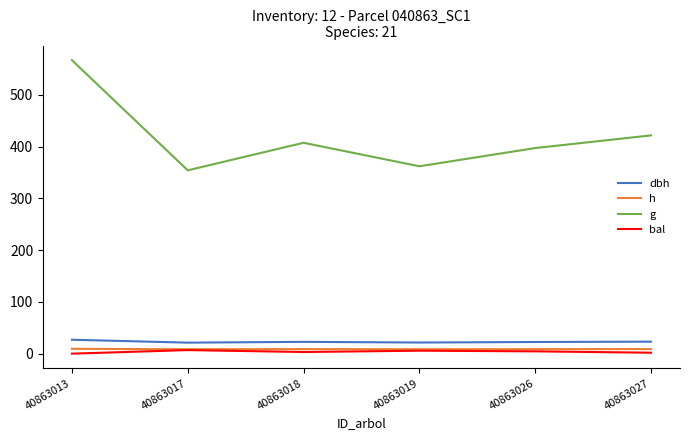

What is the maximum value for dbh?

26.9